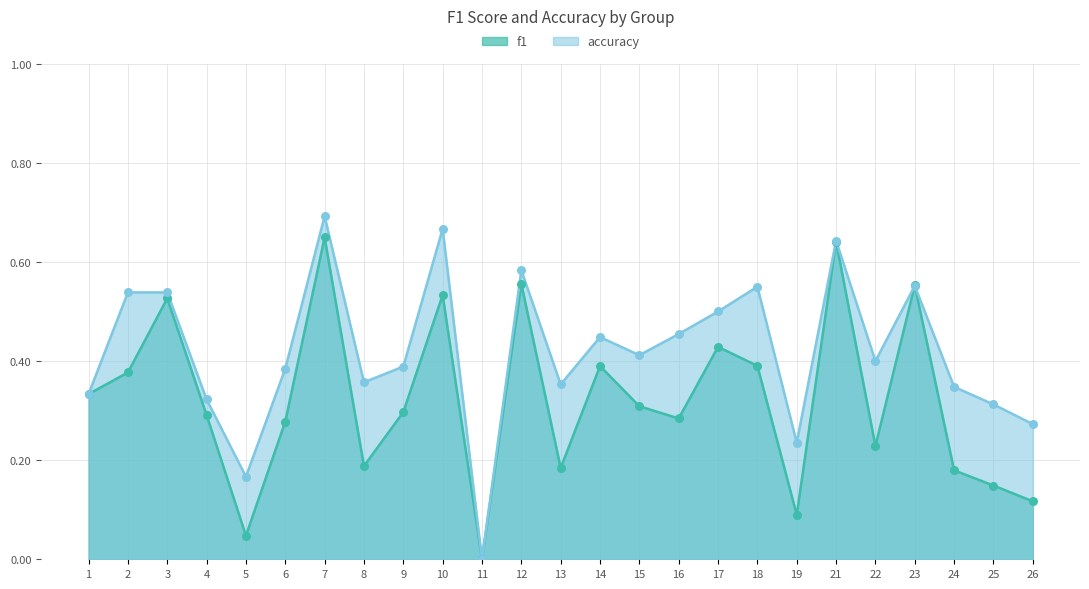

Which series reaches the minimum Y coordinate?

f1